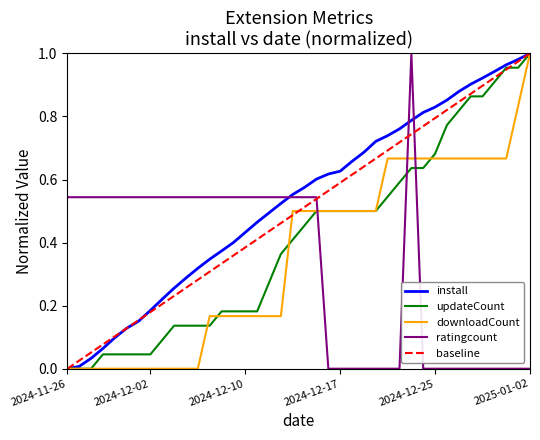

What is the value of the ratingcount point at the 3rd from the left?

0.5